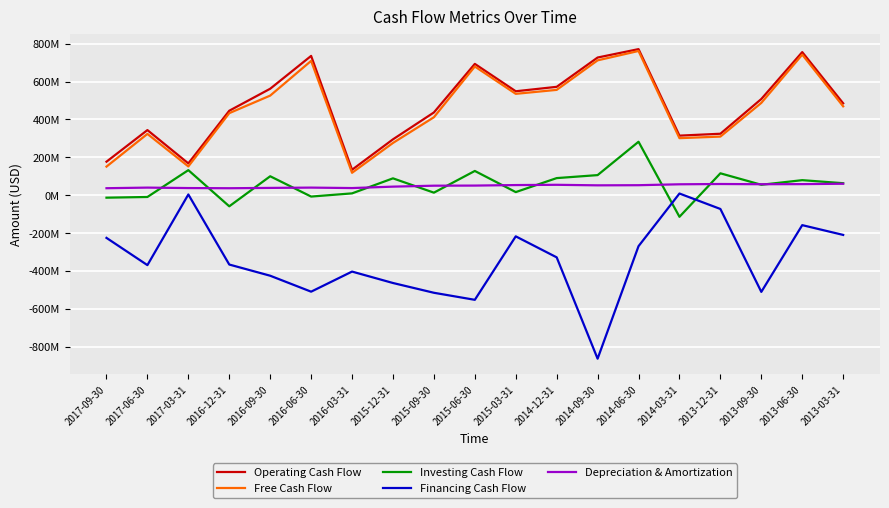

What is the difference between the highest and lowest values at 2014-09-30?

1590100000